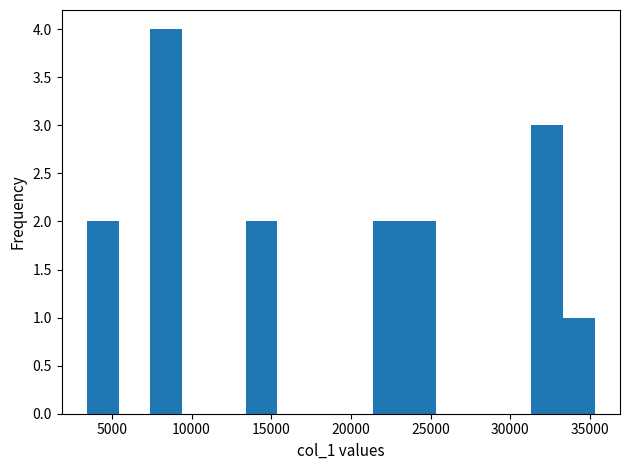

Around what value on the x-axis is the tallest bar? Give the approximate position of its centre, as read against the axis.

8500